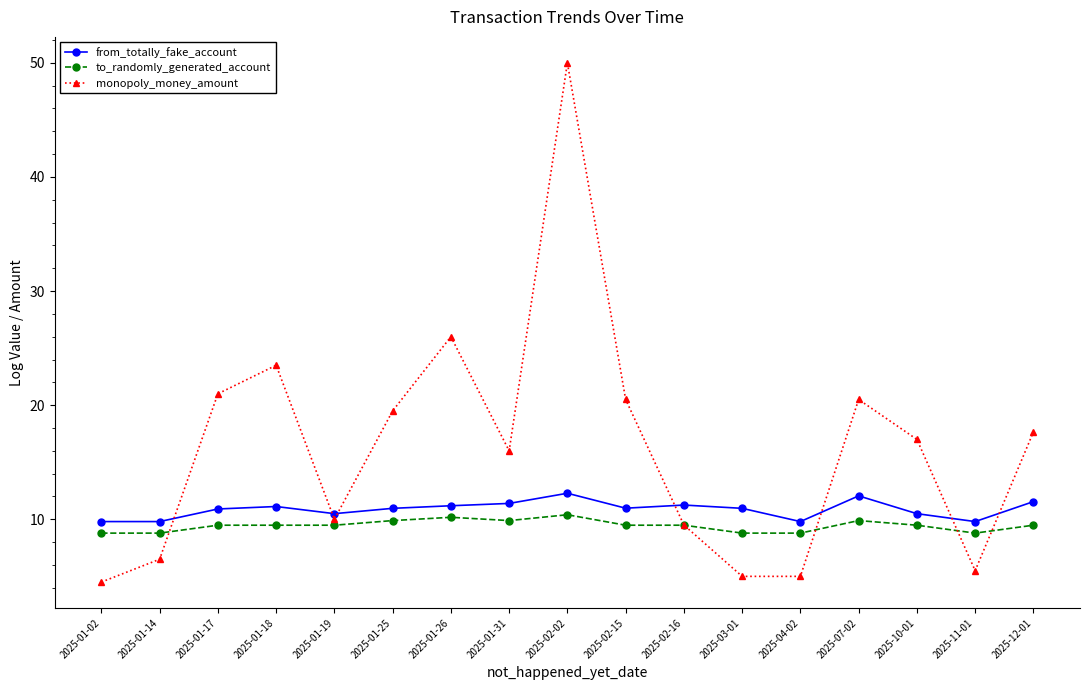

True or false: monopoly_money_amount has more than 2 interior local peaks.

True